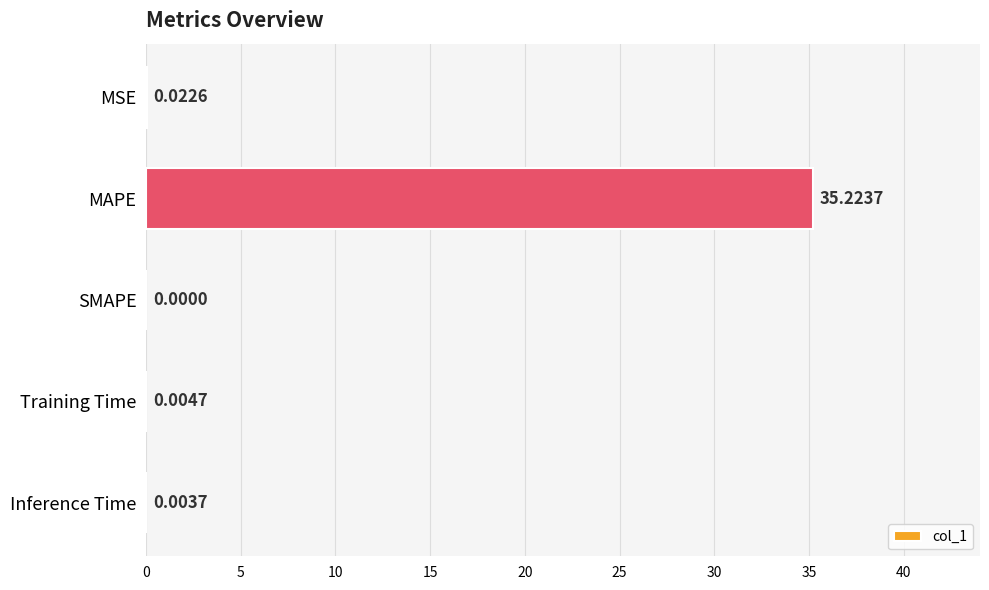

Which label corresponds to the largest value in the chart?

MAPE